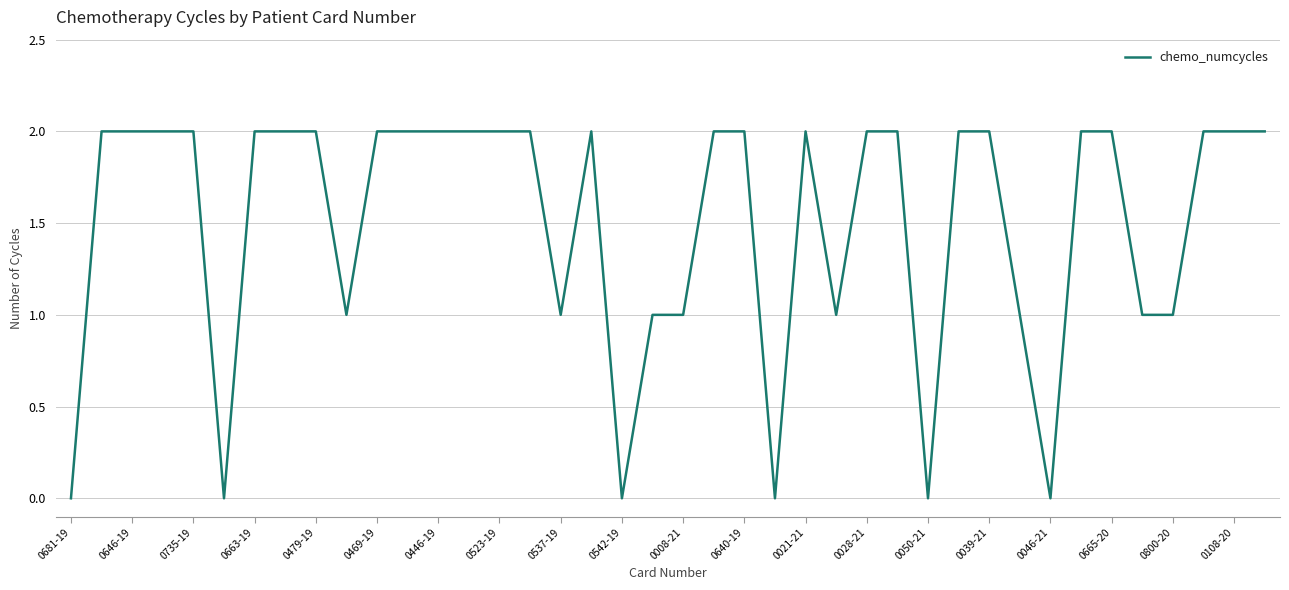

Does the chart display data point markers on the line(s)?

No